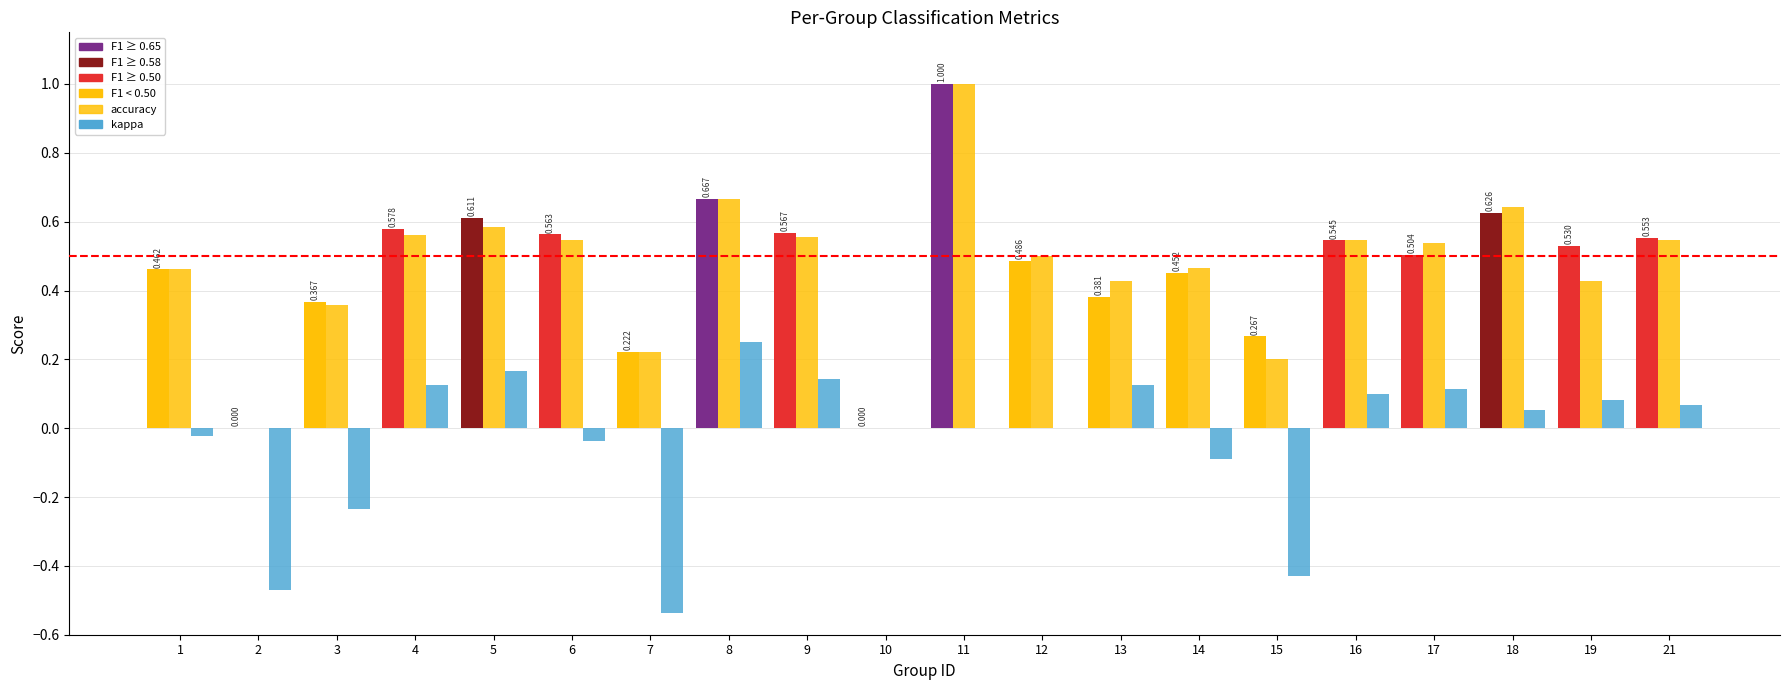

Count the number of data series in this chart.

3